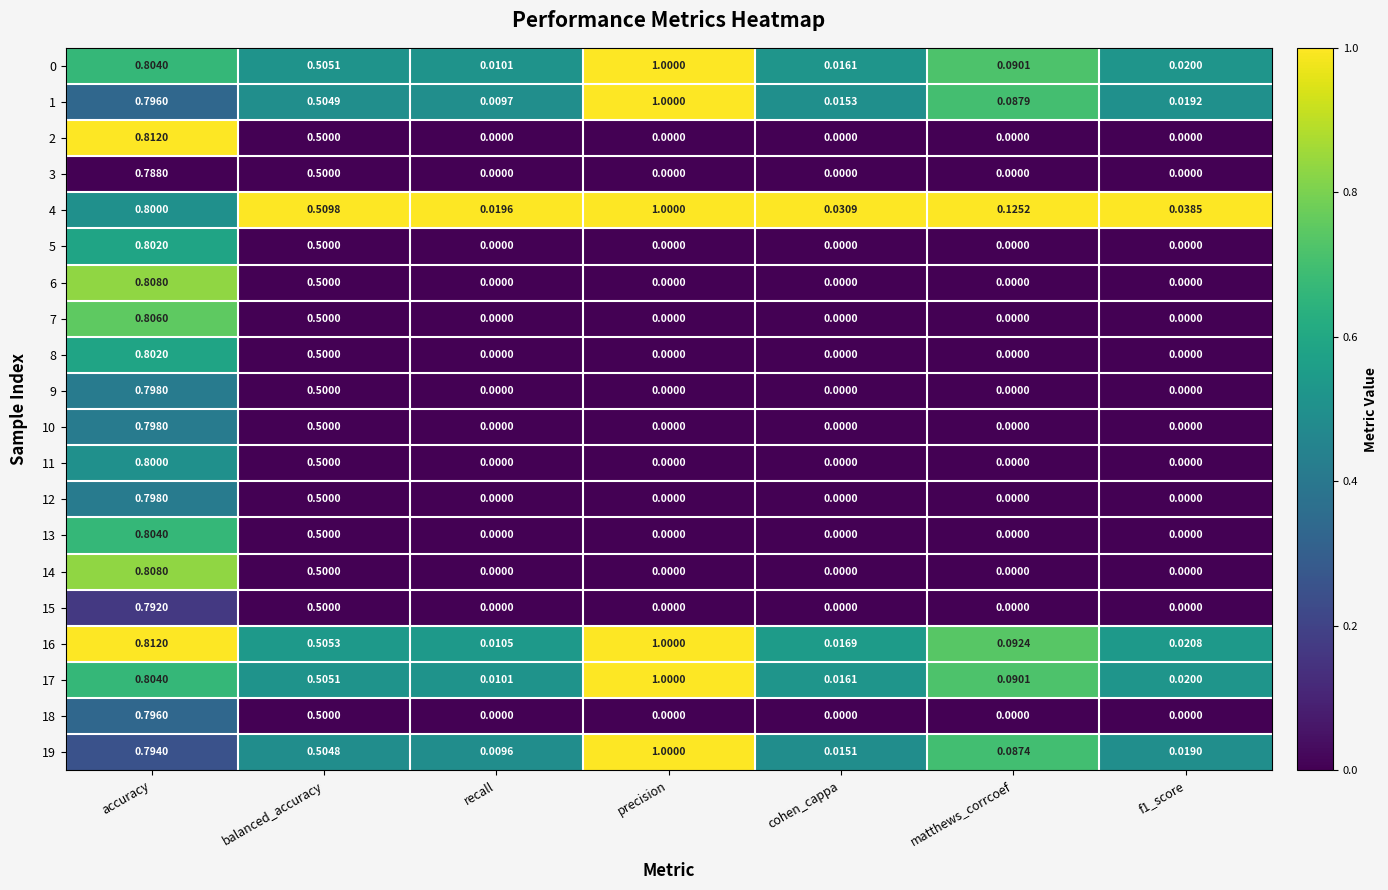

Which label corresponds to the largest value in the chart?

precision